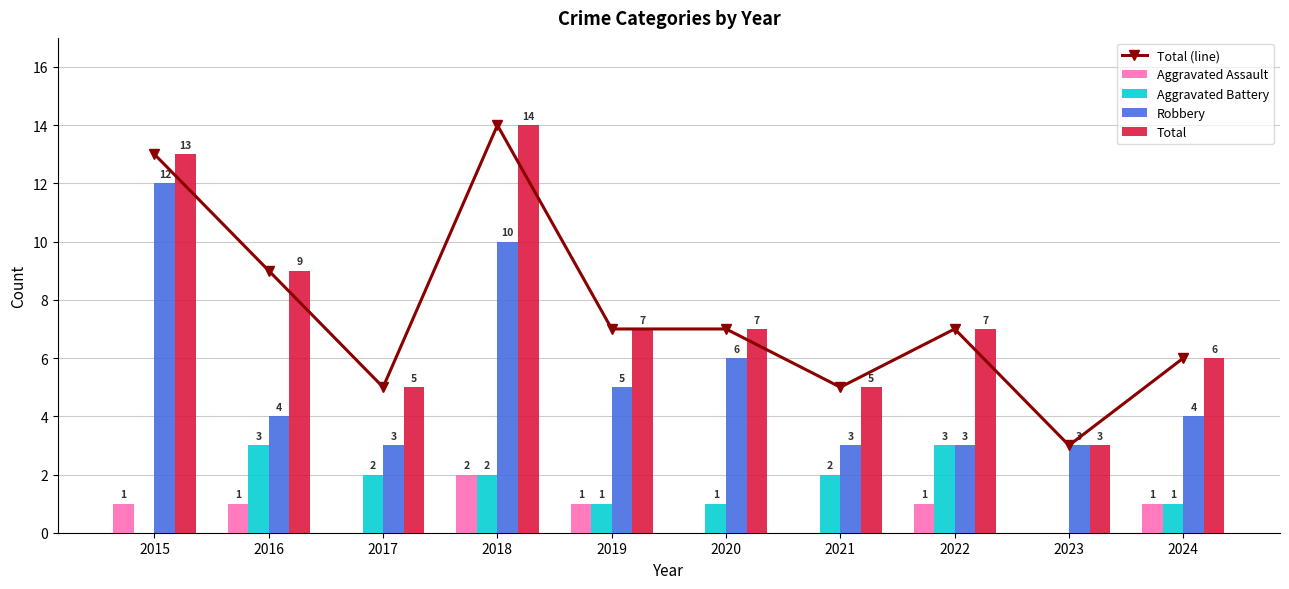

The value of Total at 2019 is 4. True or false?

False